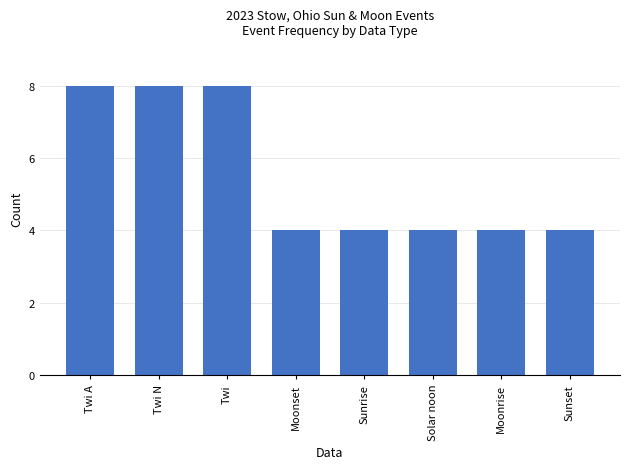

What is the average value?

6